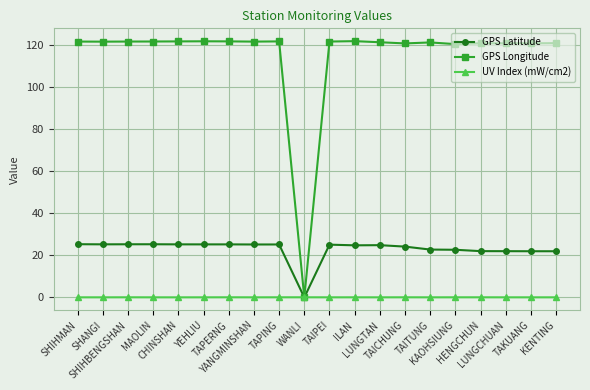

After their last crossing, which series has the higher values: UV Index (mW/cm2) or GPS Longitude?

GPS Longitude